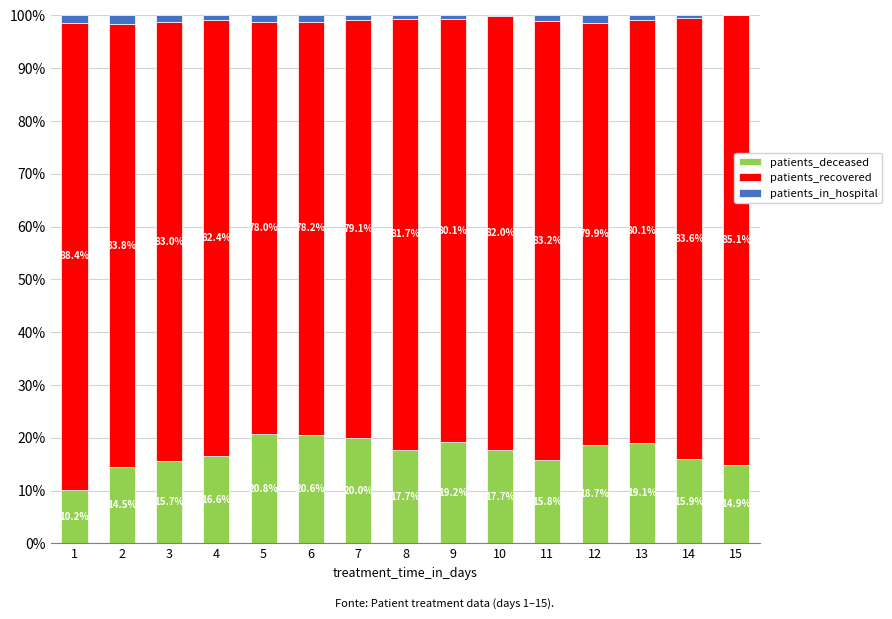

What is the total value across all series at 7?

100.0